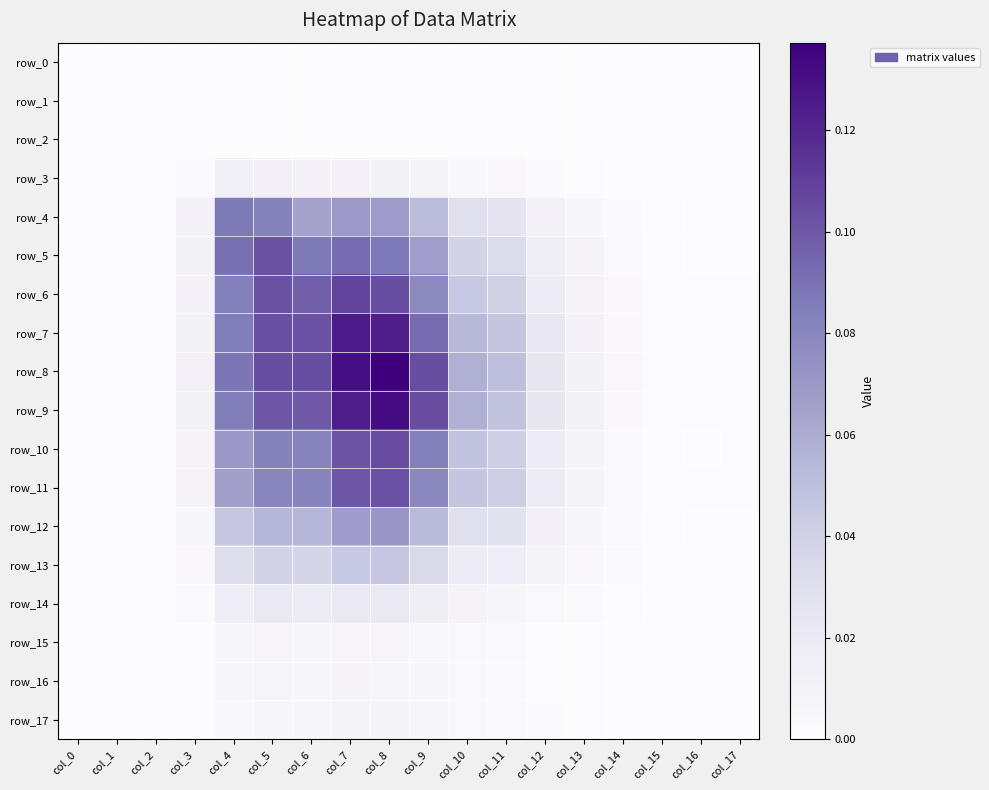

Is the value of row_5 at col_4 greater than the value of row_14 at col_10?

Yes